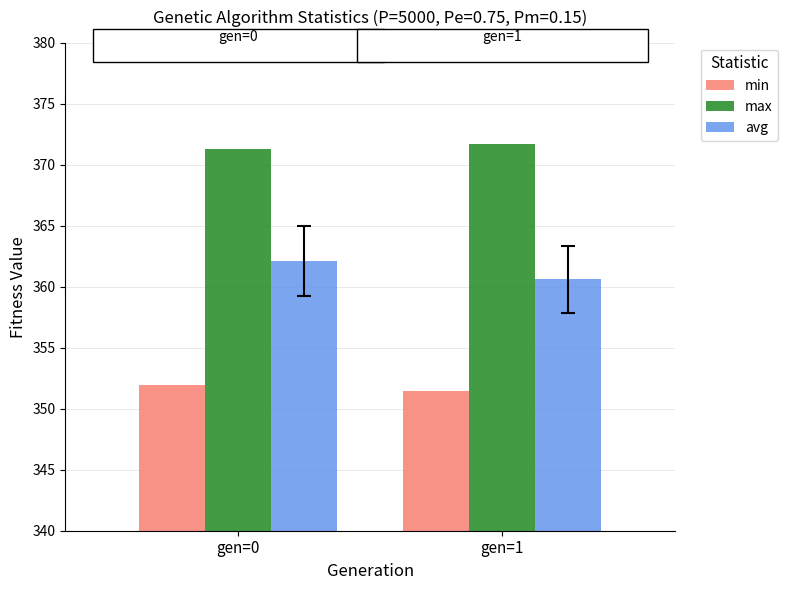

Which series changed the most between gen=0 and gen=1?

avg